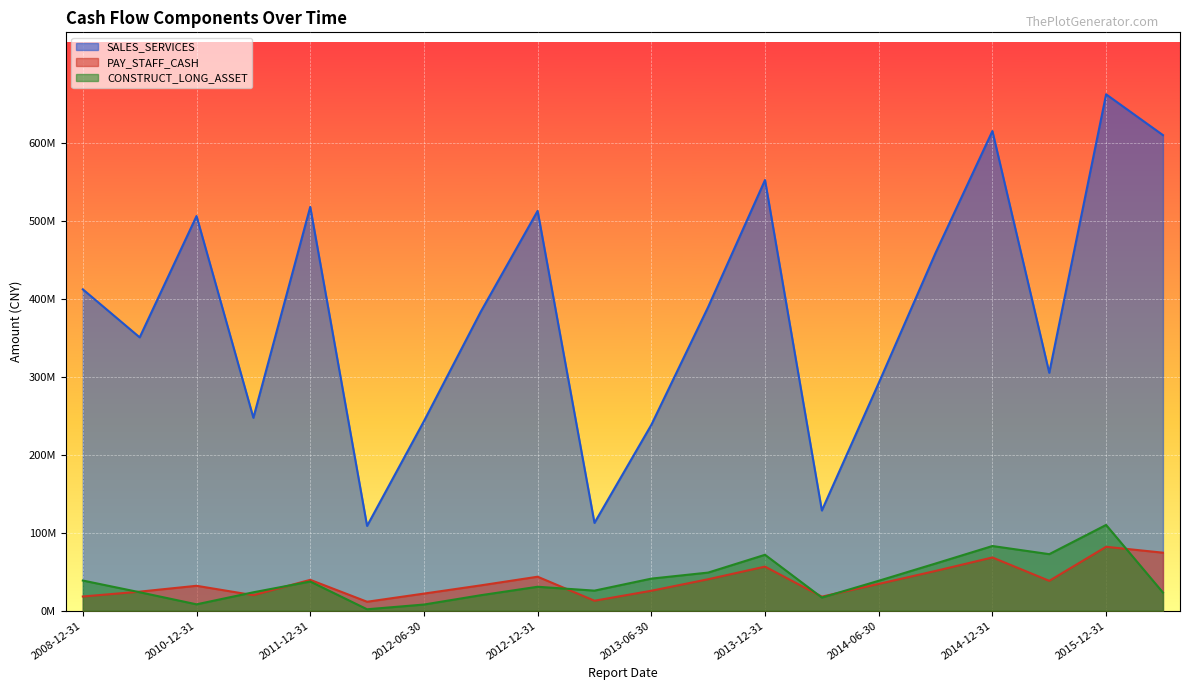

Does the chart display data point markers on the line(s)?

No